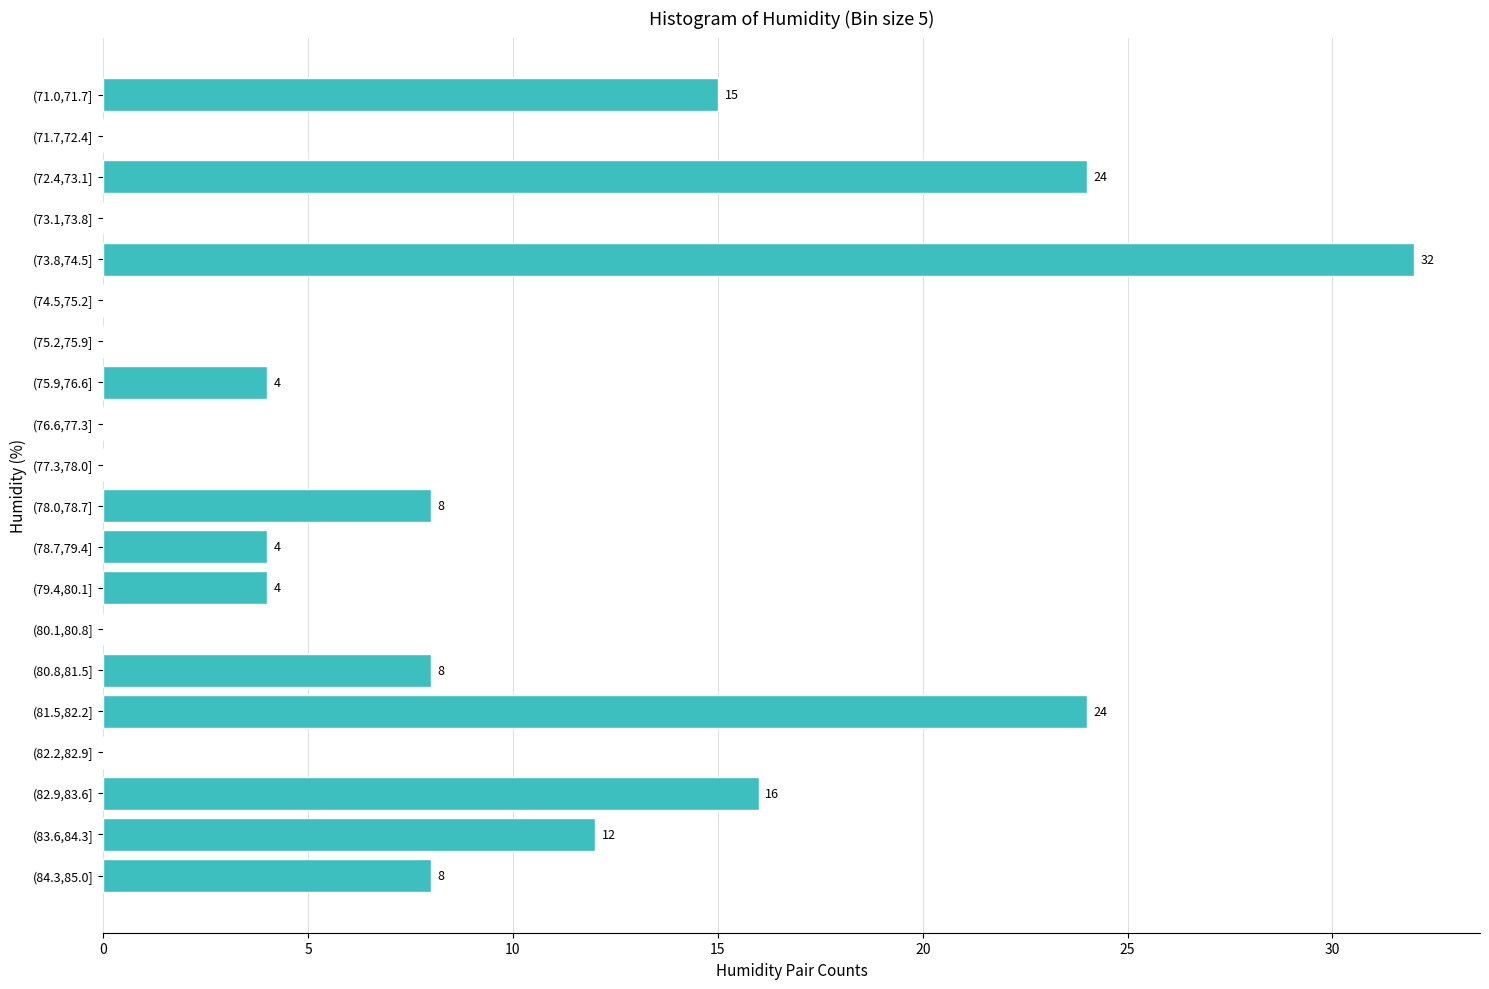

Reading top to bottom, what are all the values shown in this chart?

(71.0,71.7]=15	(71.7,72.4]=0	(72.4,73.1]=24	(73.1,73.8]=0	(73.8,74.5]=32	(74.5,75.2]=0	(75.2,75.9]=0	(75.9,76.6]=4	(76.6,77.3]=0	(77.3,78.0]=0	(78.0,78.7]=8	(78.7,79.4]=4	(79.4,80.1]=4	(80.1,80.8]=0	(80.8,81.5]=8	(81.5,82.2]=24	(82.2,82.9]=0	(82.9,83.6]=16	(83.6,84.3]=12	(84.3,85.0]=8